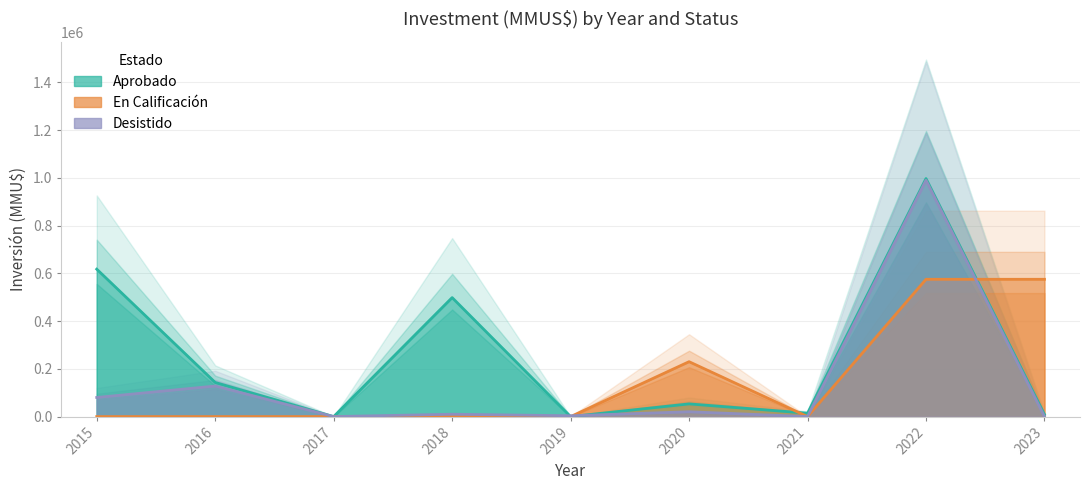

How many series are shown in this chart?

3